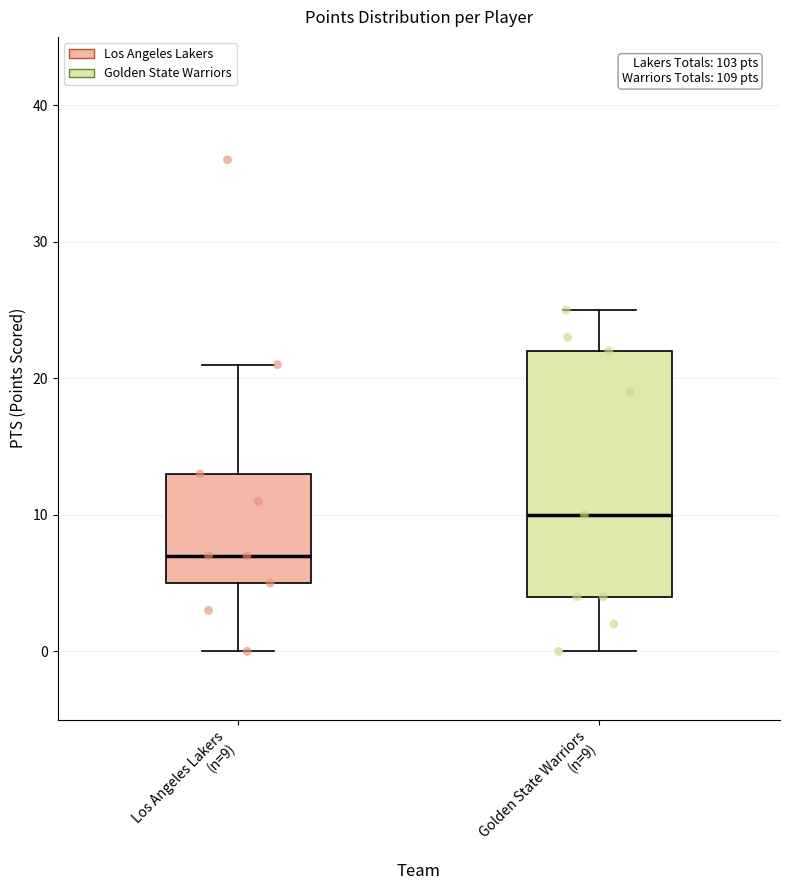

Which box has the lowest median line?

Los Angeles Lakers (n=9)